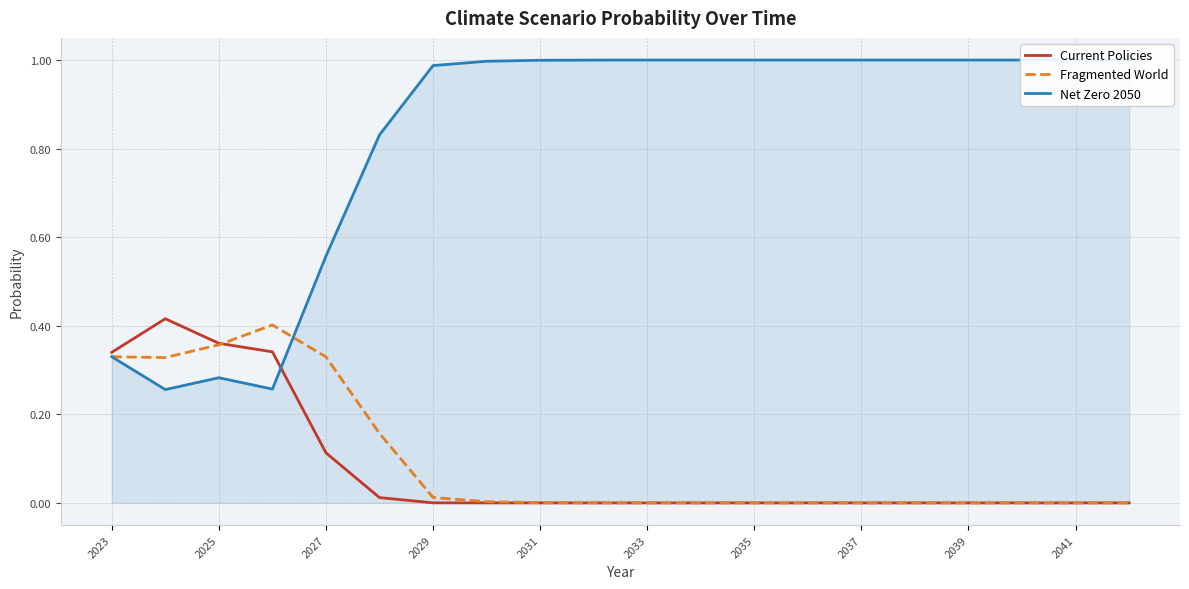

The Current Policies series shows 0.0 at 2039. True or false?

True